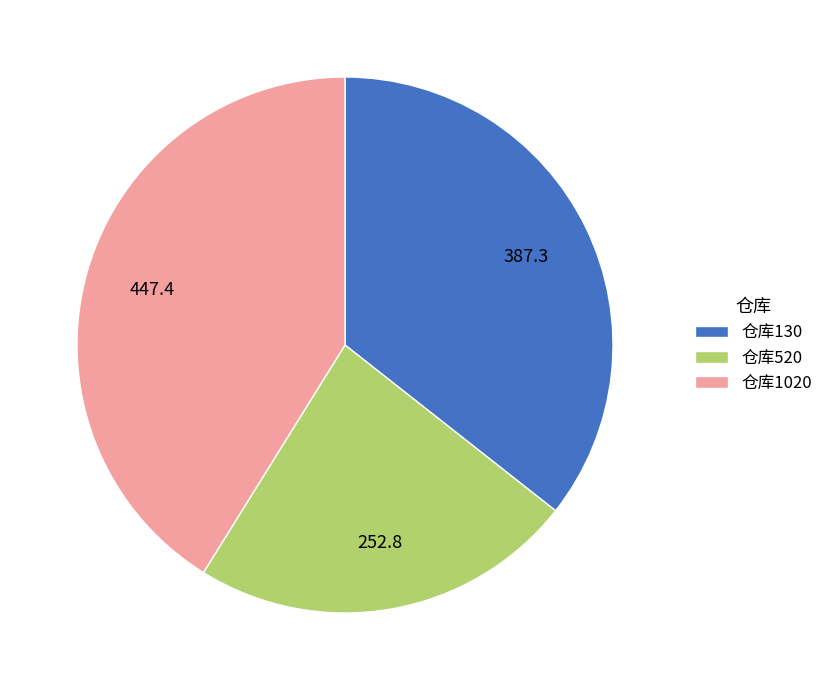

True or false: 仓库130 accounts for 41% of the total.

False